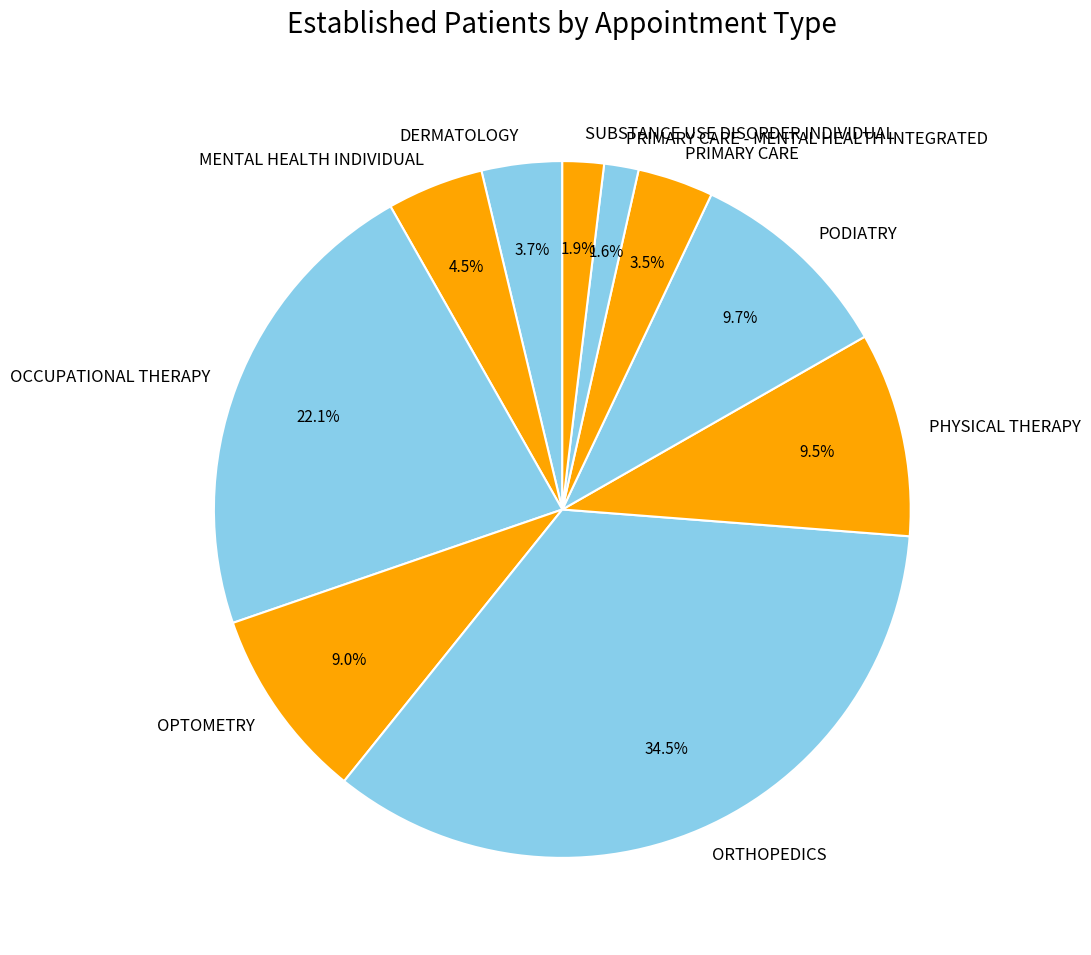

How many slices are in this pie chart?

10